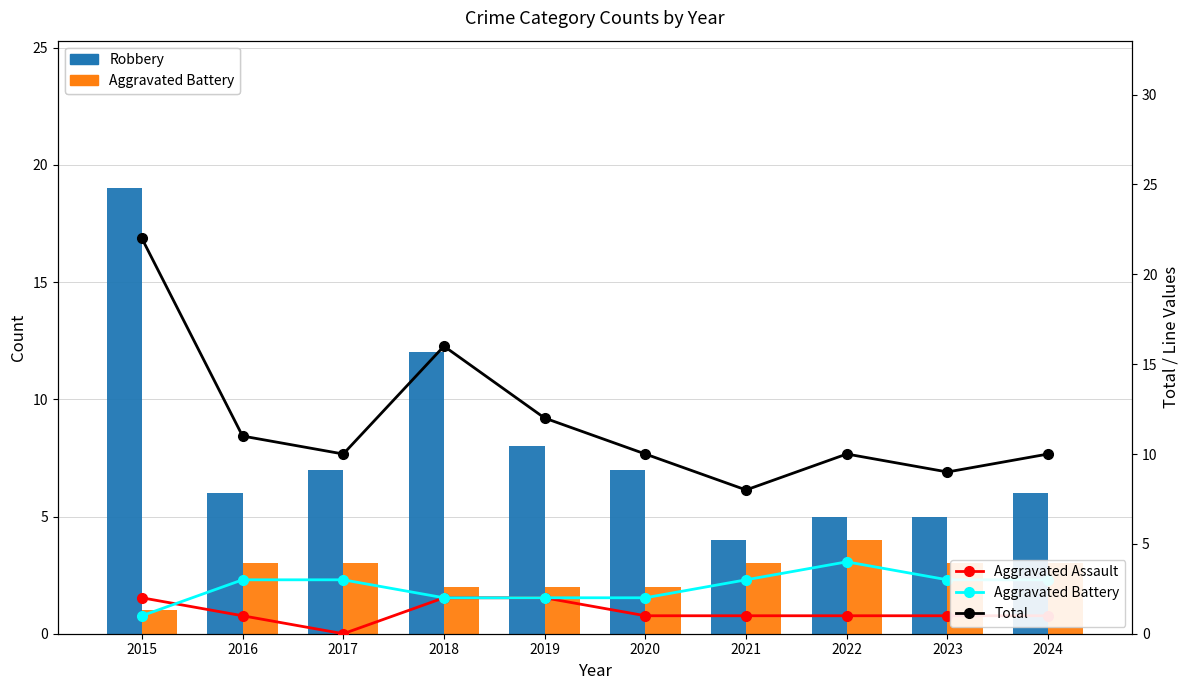

Reading left to right, list all the values displayed in this chart.

Robbery: 2015=19	2016=6	2017=7	2018=12	2019=8	2020=7	2021=4	2022=5	2023=5	2024=6
Aggravated Battery: 2015=1	2016=3	2017=3	2018=2	2019=2	2020=2	2021=3	2022=4	2023=3	2024=3
Aggravated Assault: 2015=2	2016=1	2017=0	2018=2	2019=2	2020=1	2021=1	2022=1	2023=1	2024=1
Total: 2015=22	2016=11	2017=10	2018=16	2019=12	2020=10	2021=8	2022=10	2023=9	2024=10